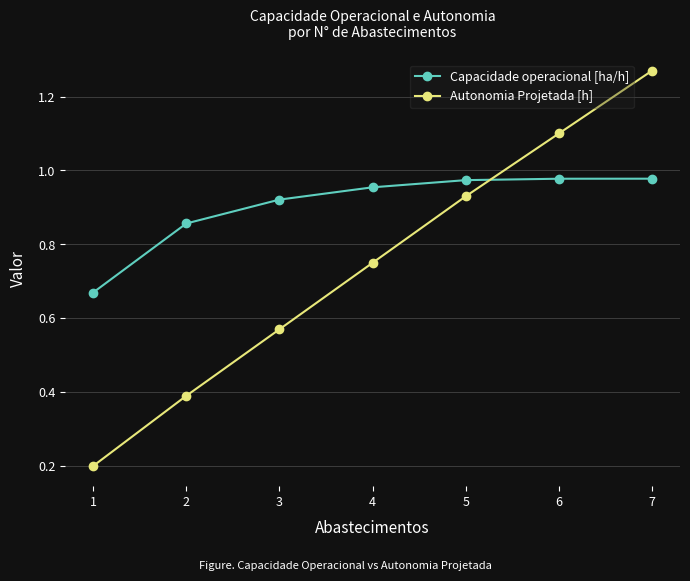

Which series has the largest range (max minus min)?

Autonomia Projetada [h]